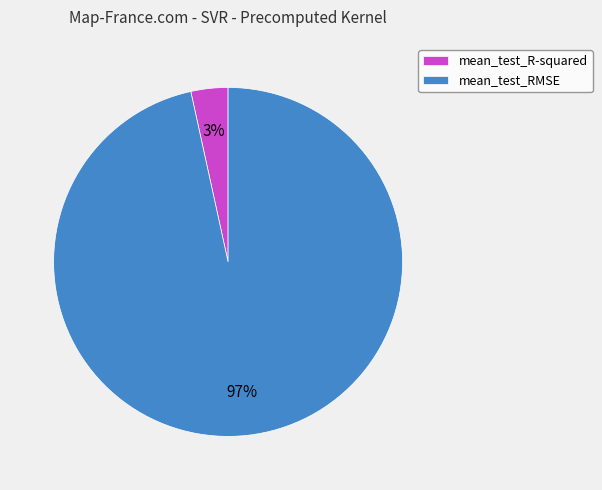

Do mean_test_RMSE and mean_test_R-squared together represent more than half of the pie?

Yes